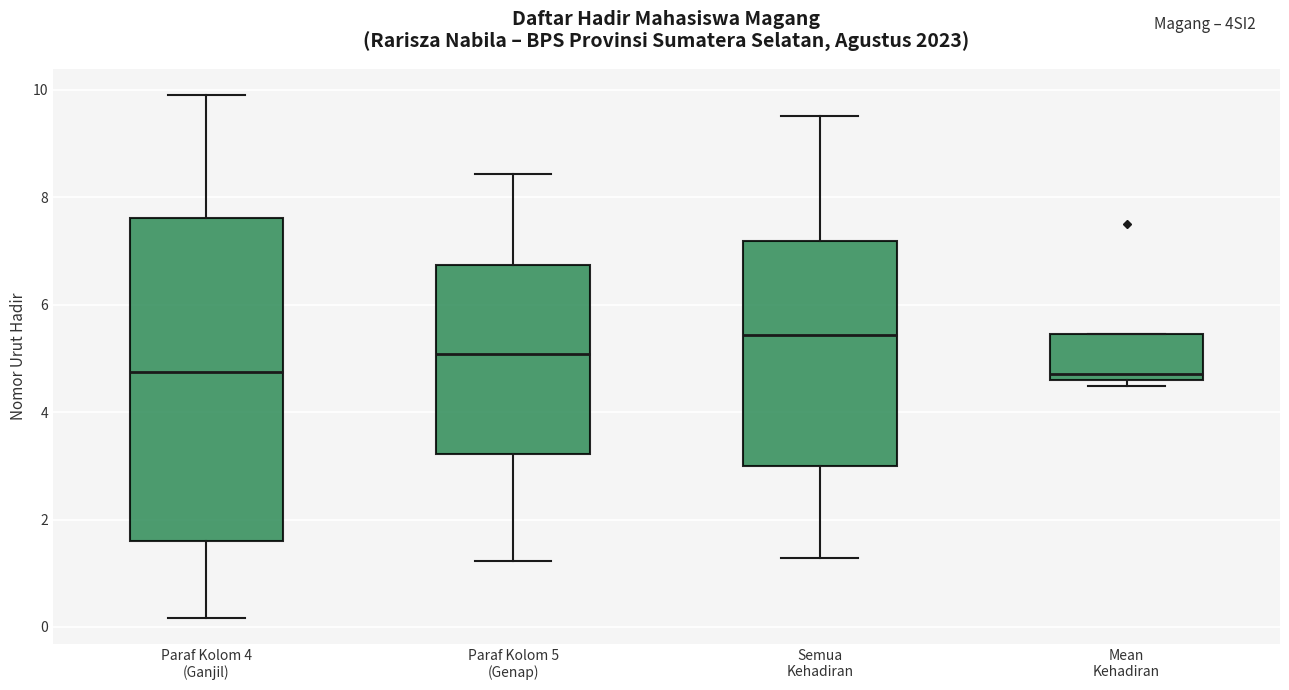

Which box's median line is the highest?

Semua Kehadiran